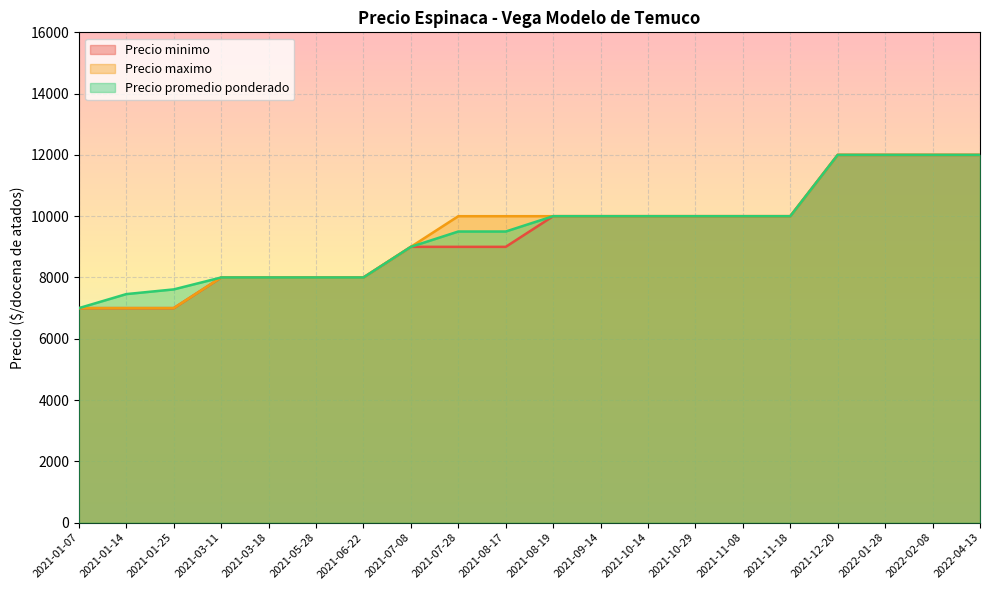

Rank the series at 2021-07-08 from highest to lowest value.

Precio minimo, Precio maximo, Precio promedio ponderado